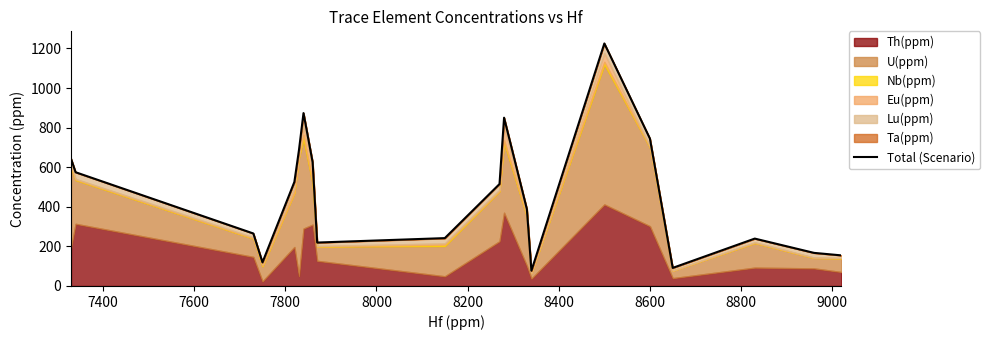

What is the value of the 4th point from the left?

119.3